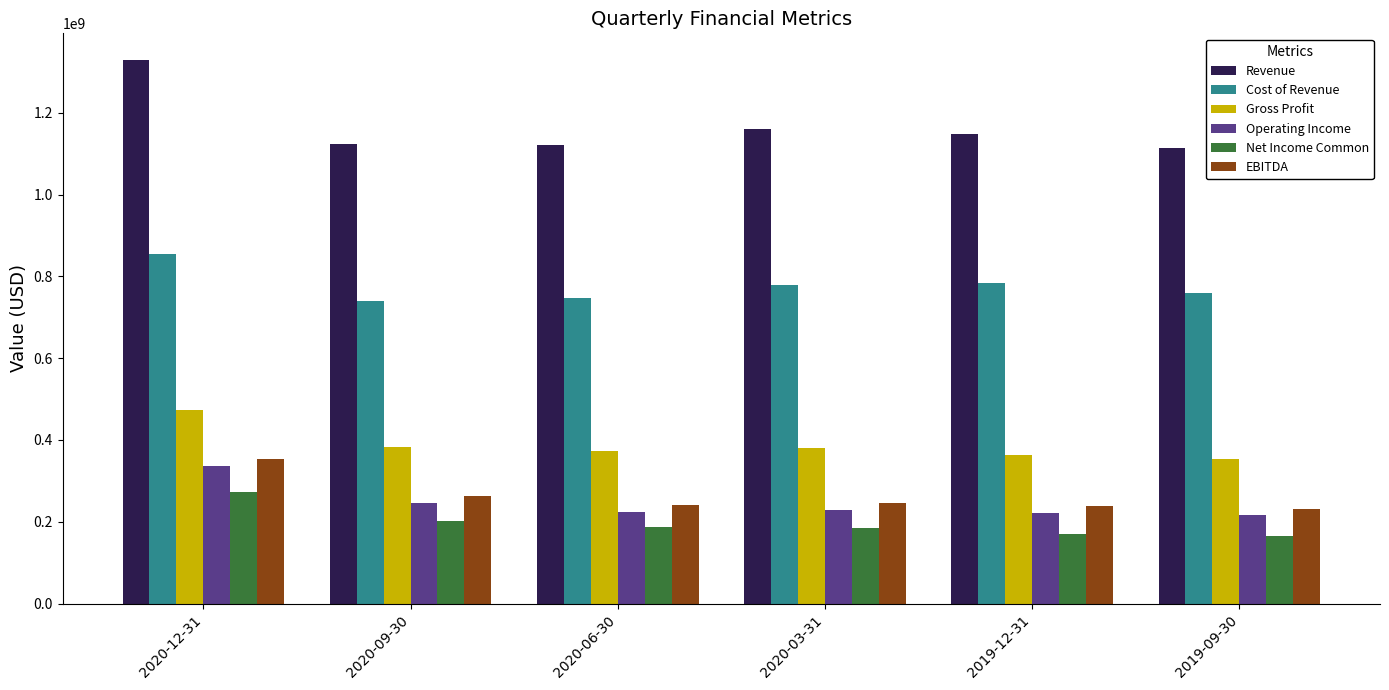

At 2020-03-31, list the series in order from smallest to largest.

Net Income Common, Operating Income, EBITDA, Gross Profit, Cost of Revenue, Revenue